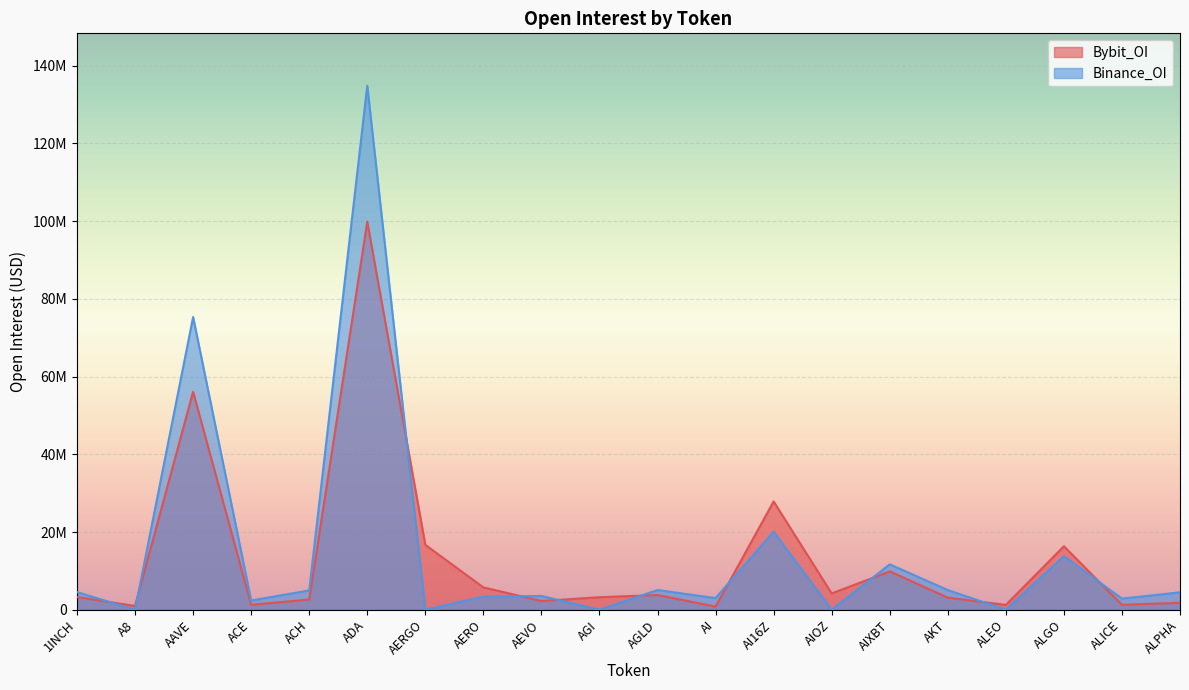

In Bybit_OI, how many points are lower than both neighbors (excluding endpoints)?

7